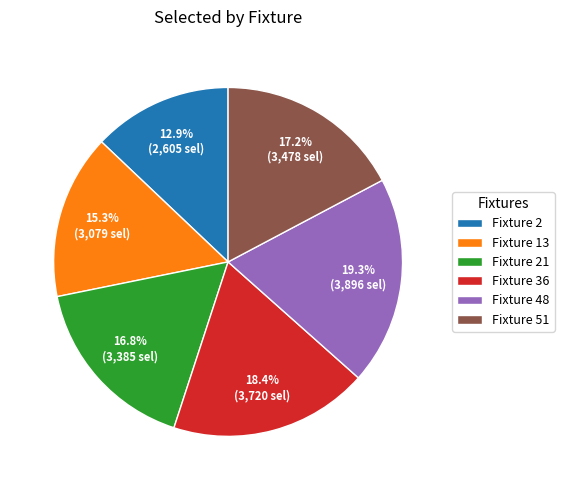

Does any single category account for the majority?

No